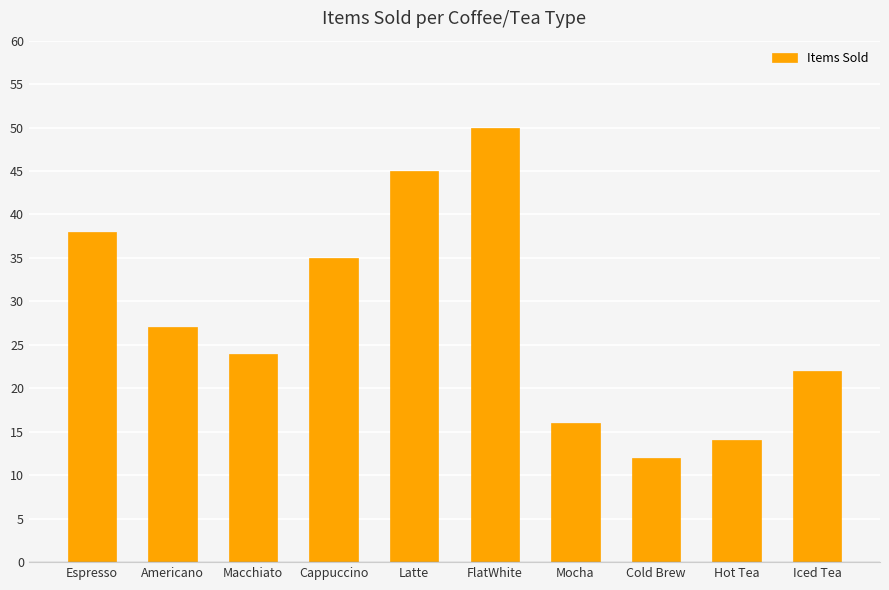

What is the change in value from Macchiato to Iced Tea?

-2